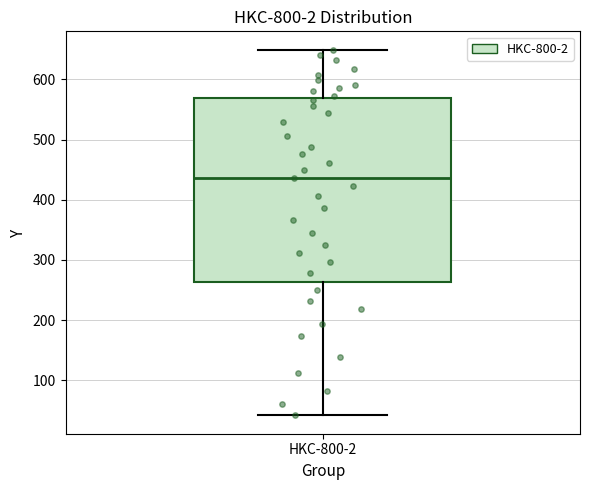

Read this box plot against the y-axis: the position of the median line, the range covered by the box, and the ends of both whiskers. The values are not printed on the chart, so give them approximately, as read against the axis.

median 440, box 260 to 570, whiskers 40 to 650